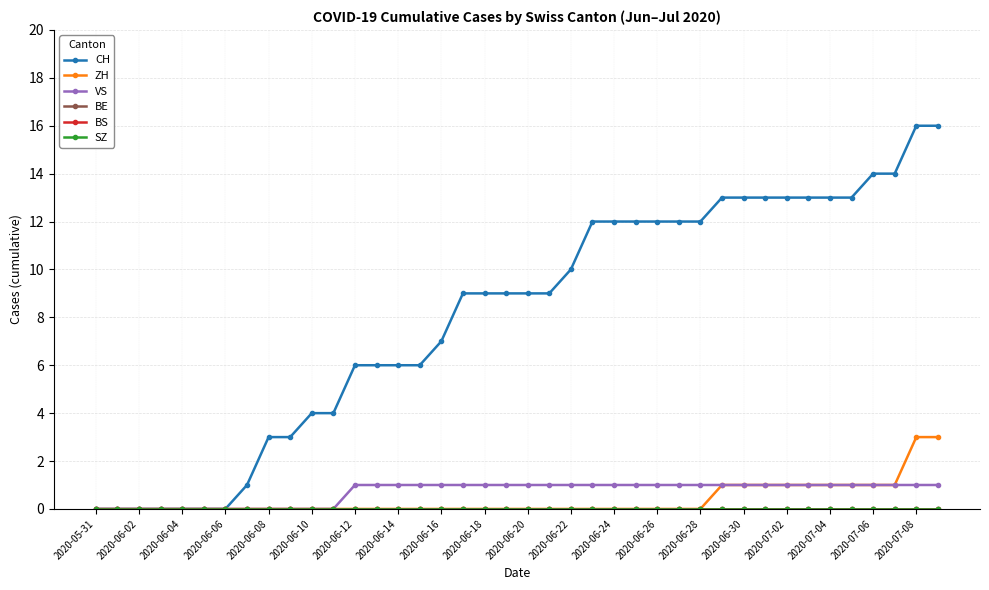

How many lines are shown in the chart?

6